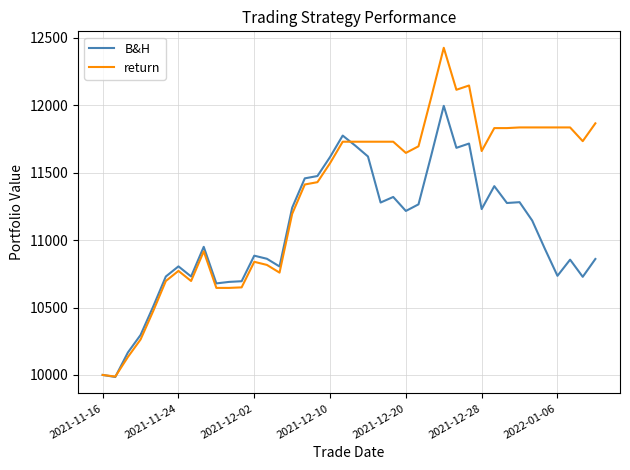

Which series has the largest total across all categories?

return